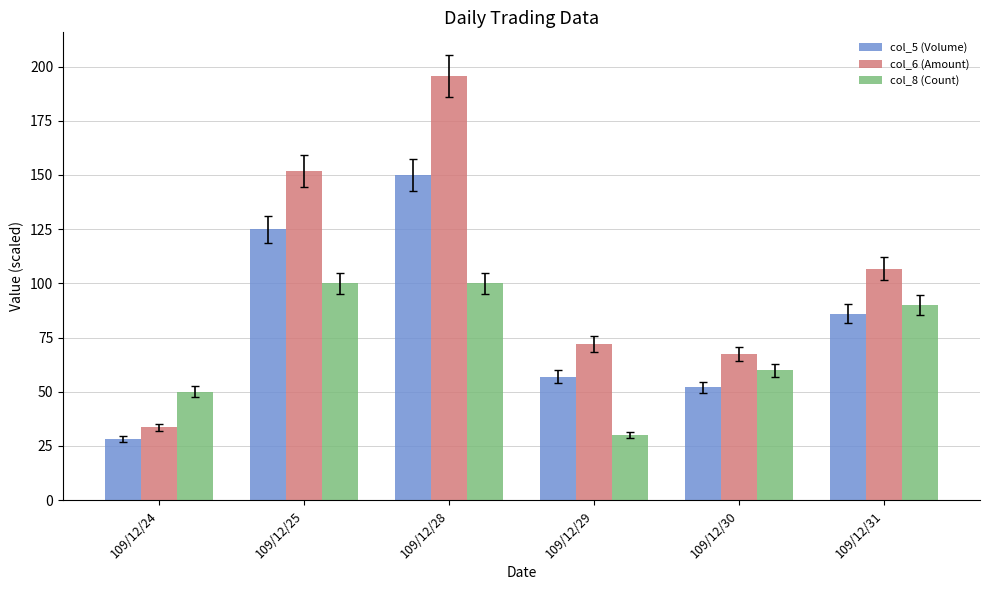

What is the spread (max minus min) of values at 109/12/28?

95.8